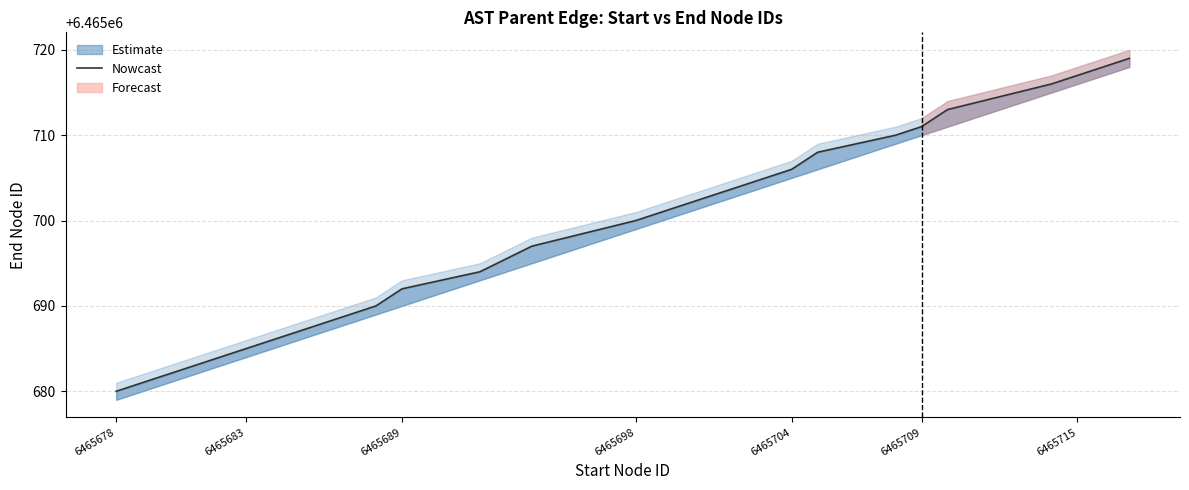

What is the greatest value displayed?

6465719